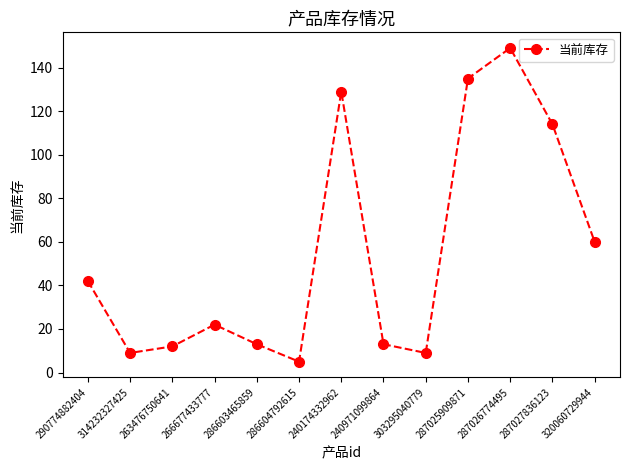

Does the chart display data point markers on the line(s)?

Yes